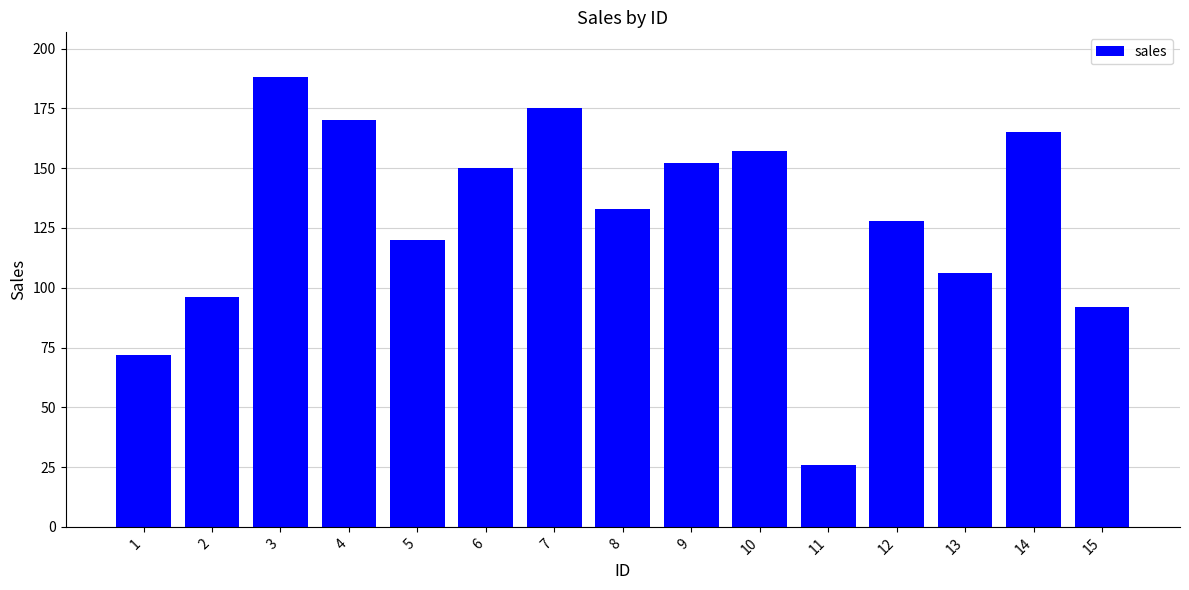

At which category does the chart reach its minimum across all series?

11